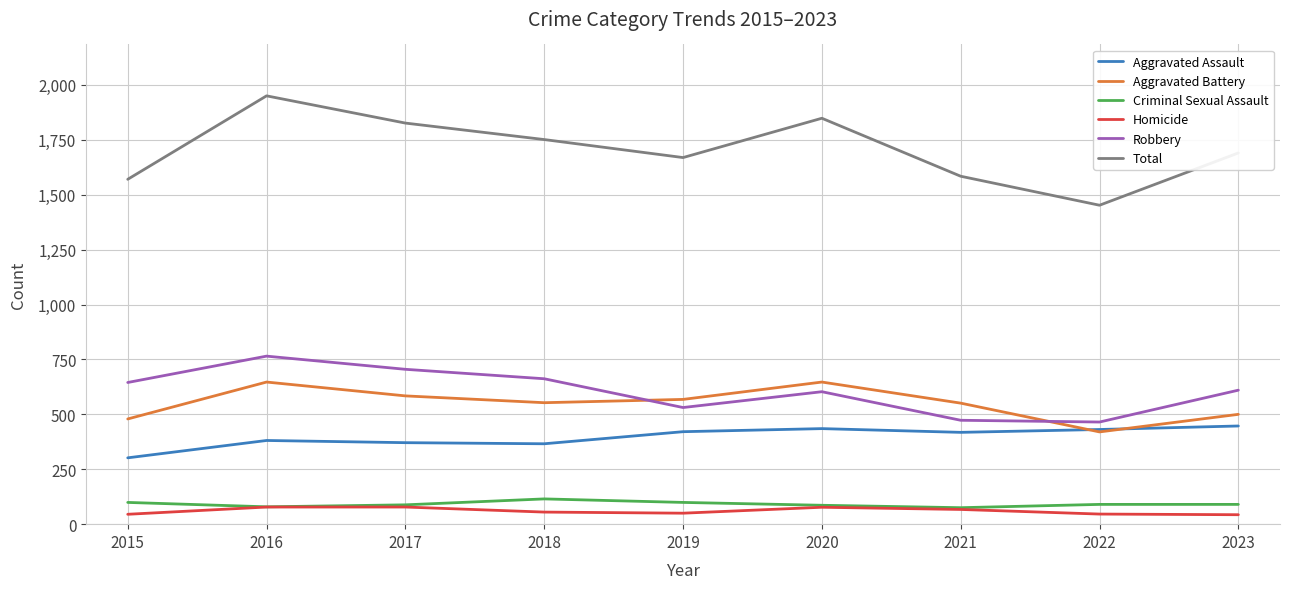

Read the Homicide value at 2016.

78